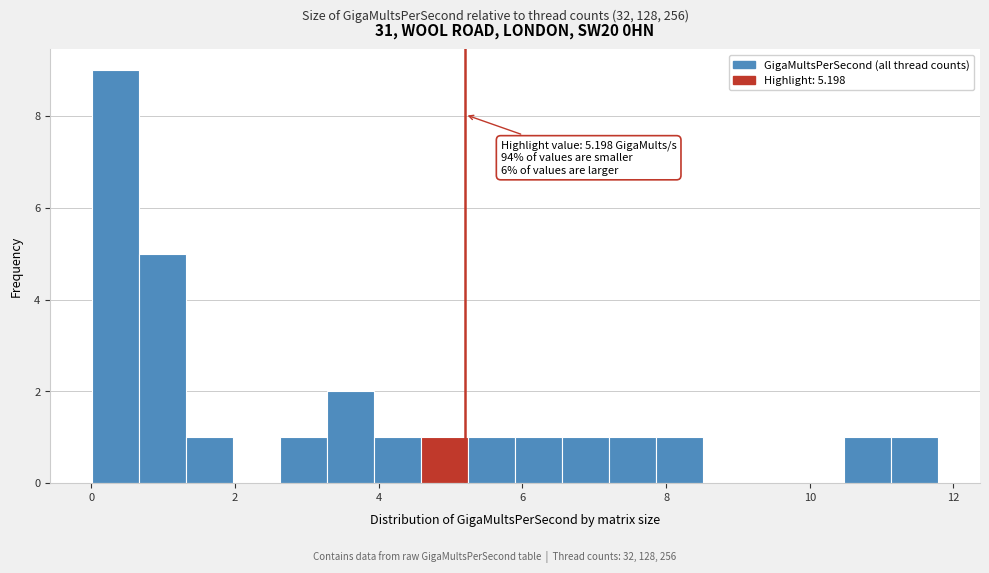

Around what value on the x-axis is the tallest bar? Give the approximate position of its centre, as read against the axis.

0.4